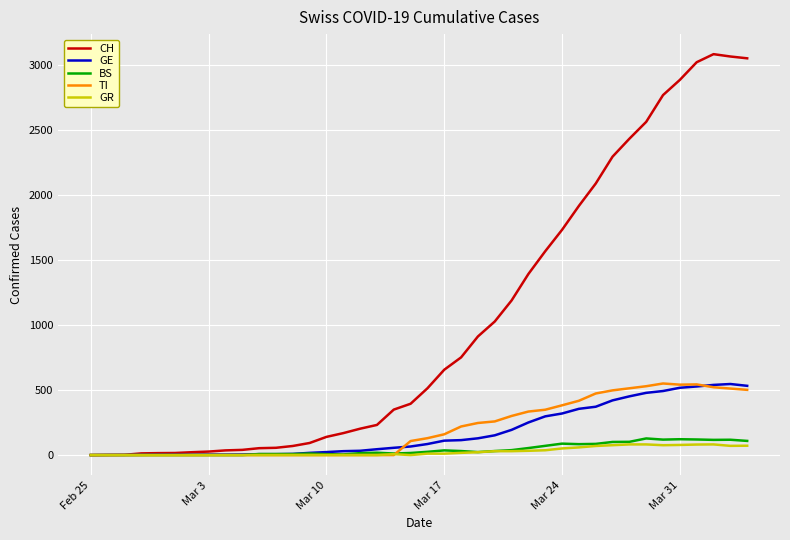

Which series has the largest range (max minus min)?

CH